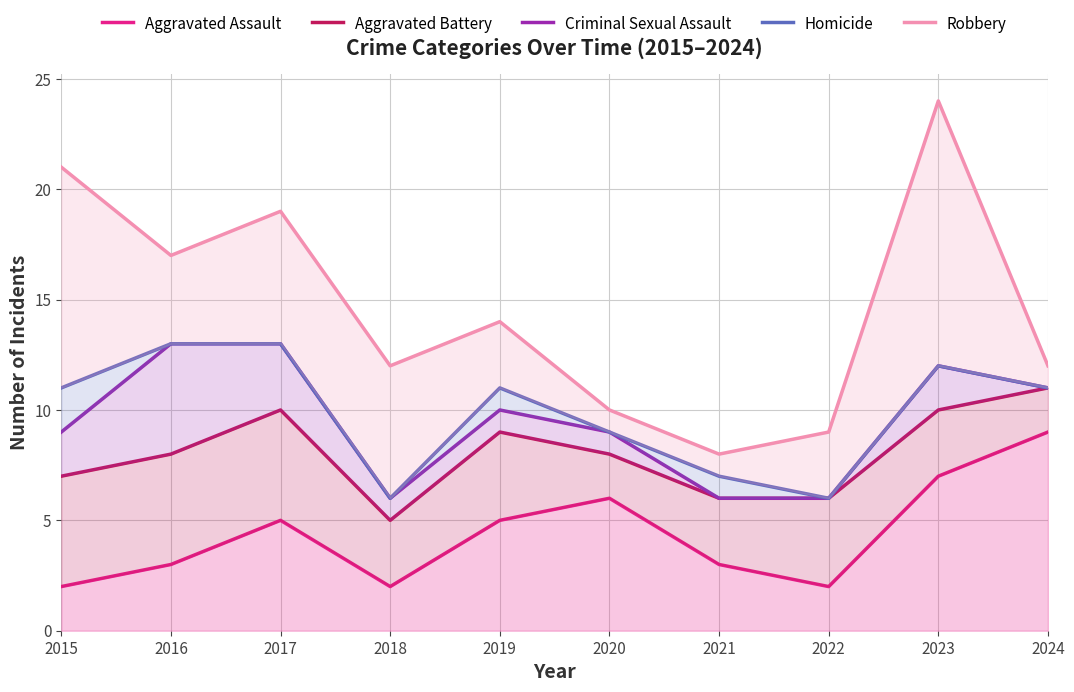

True or false: Criminal Sexual Assault and Aggravated Battery cross at least once.

False